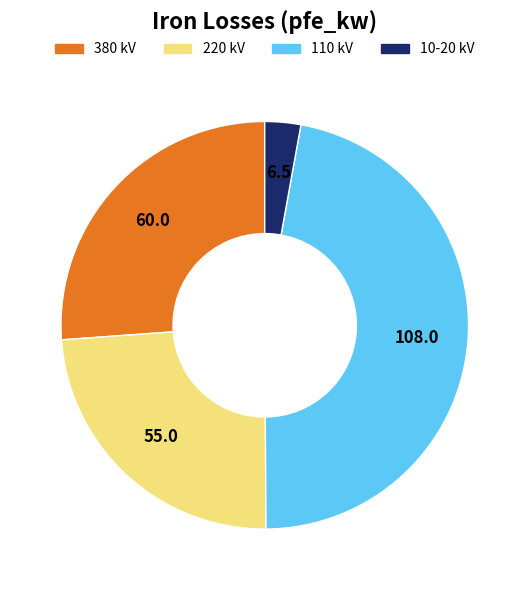

Is there any slice that represents more than half of the pie?

No